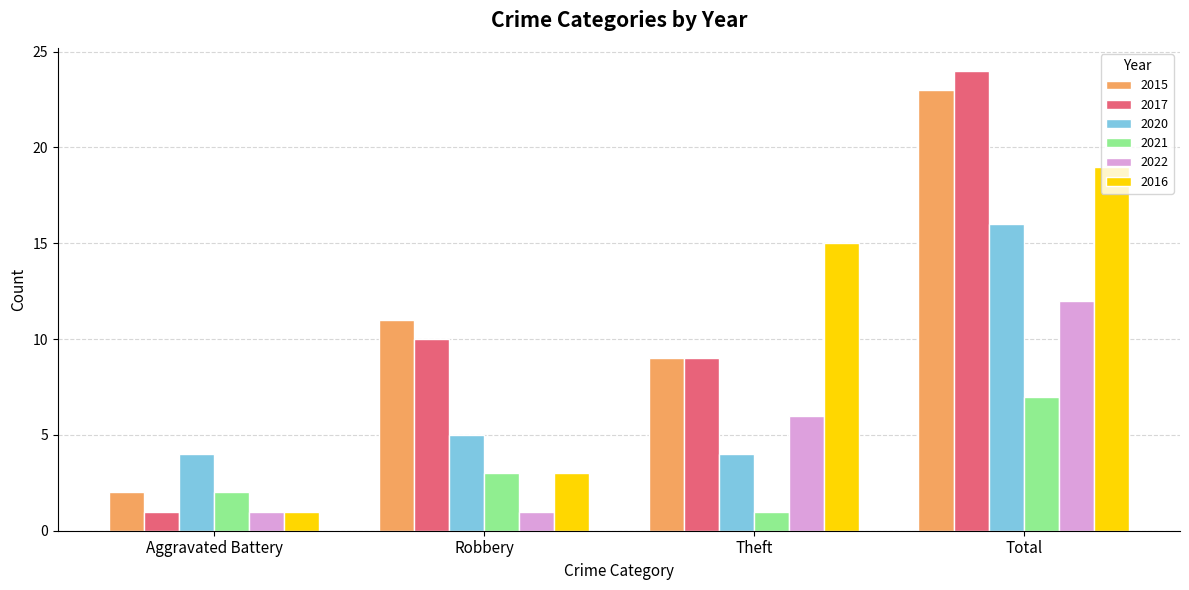

What is the greatest value displayed?

24